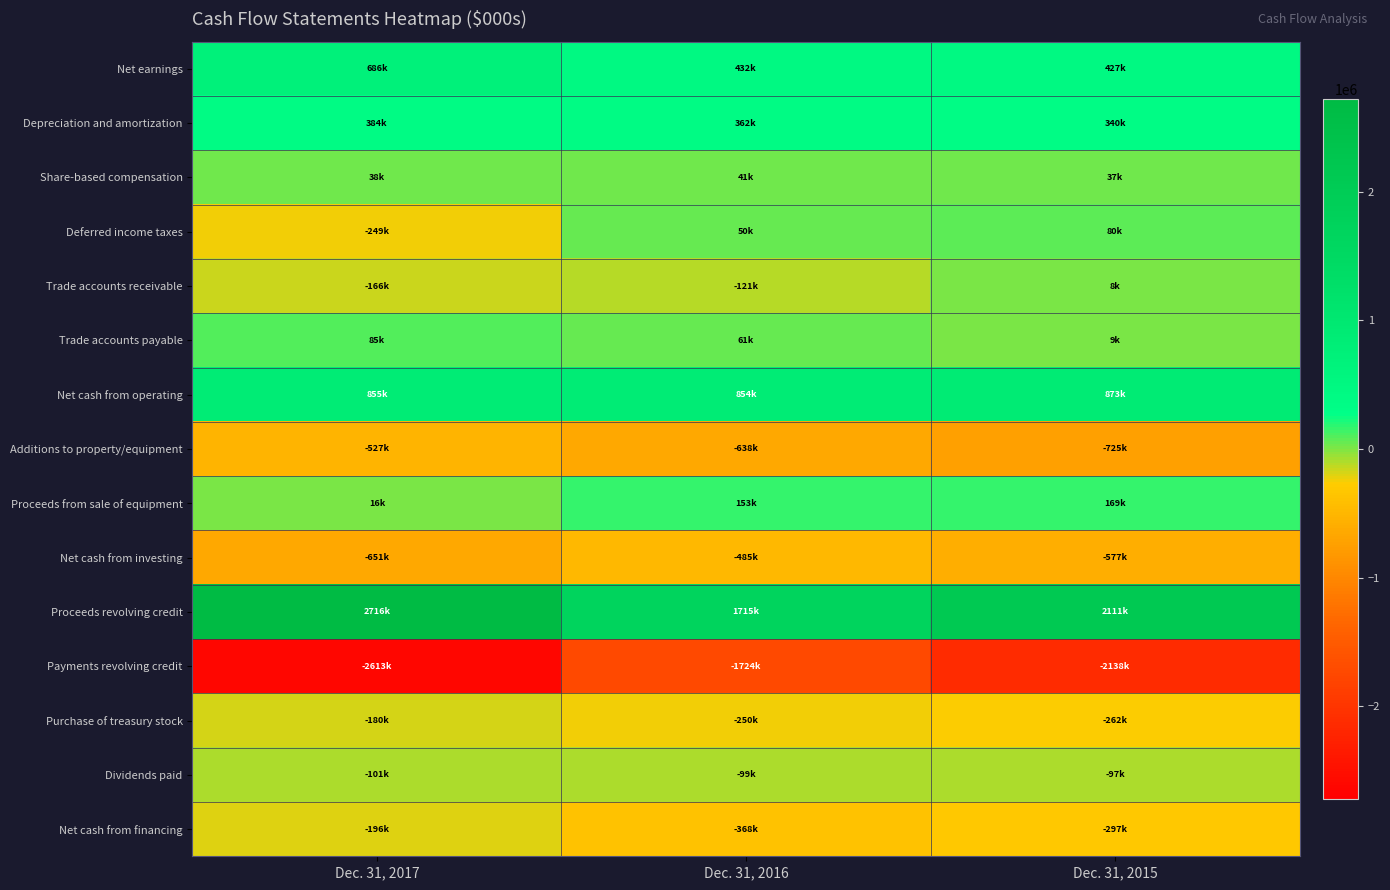

Which series has the largest total across all categories?

Proceeds revolving credit